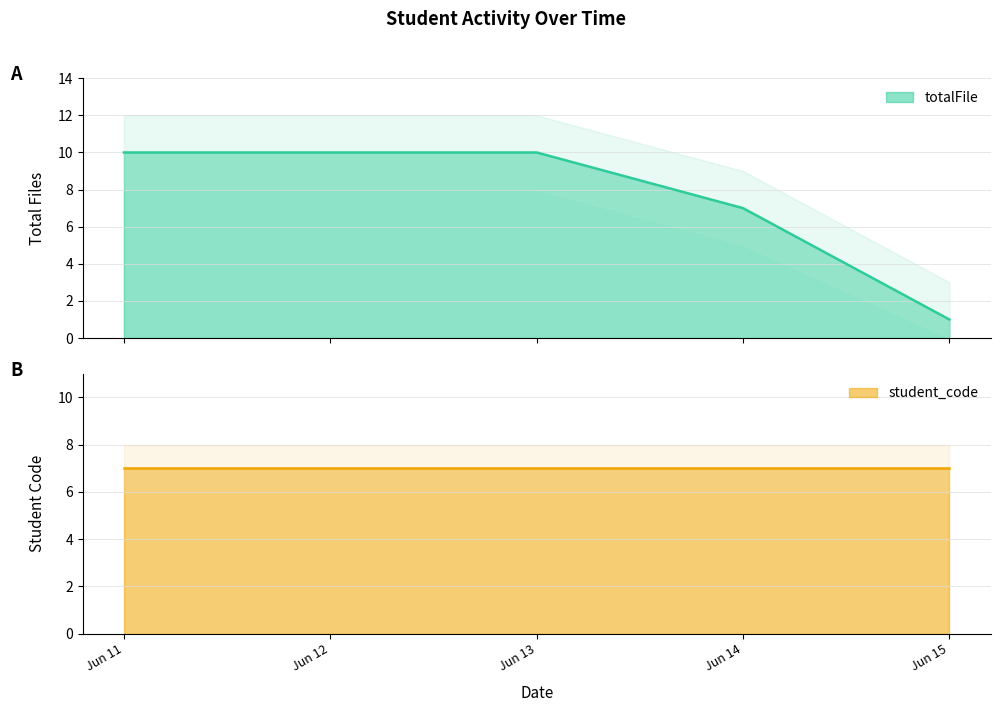

Is it true that the value at Jun 13 is 10?

True